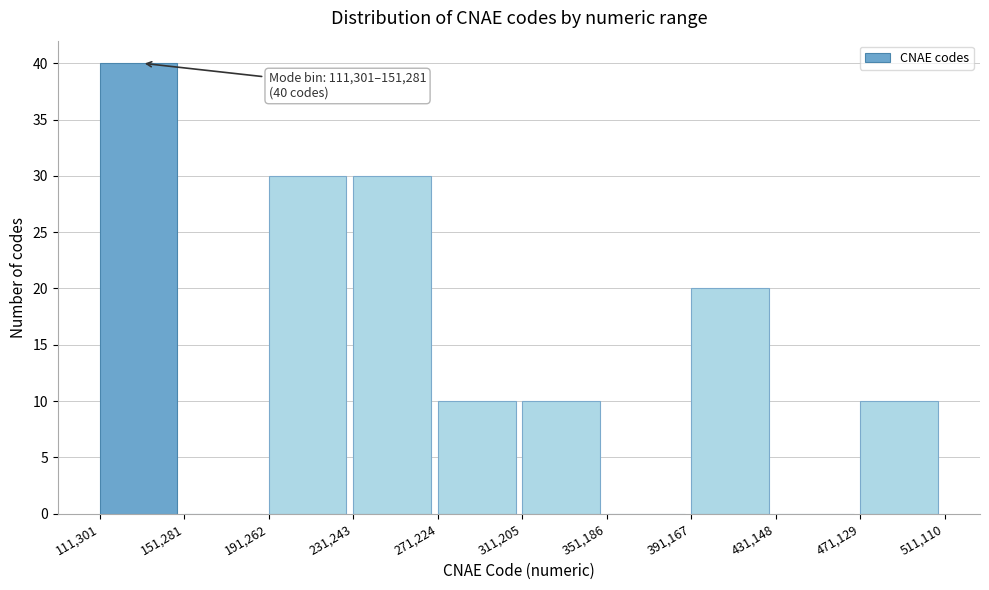

Over which range of the x-axis is the bar tallest?

111,301 to 151,281